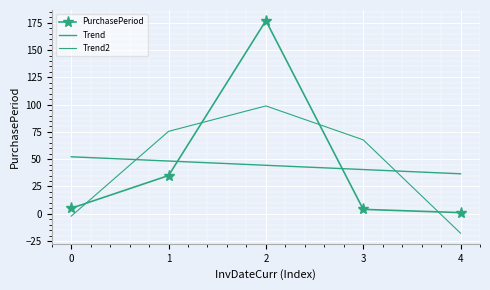

Where is the first local maximum for PurchasePeriod?

2